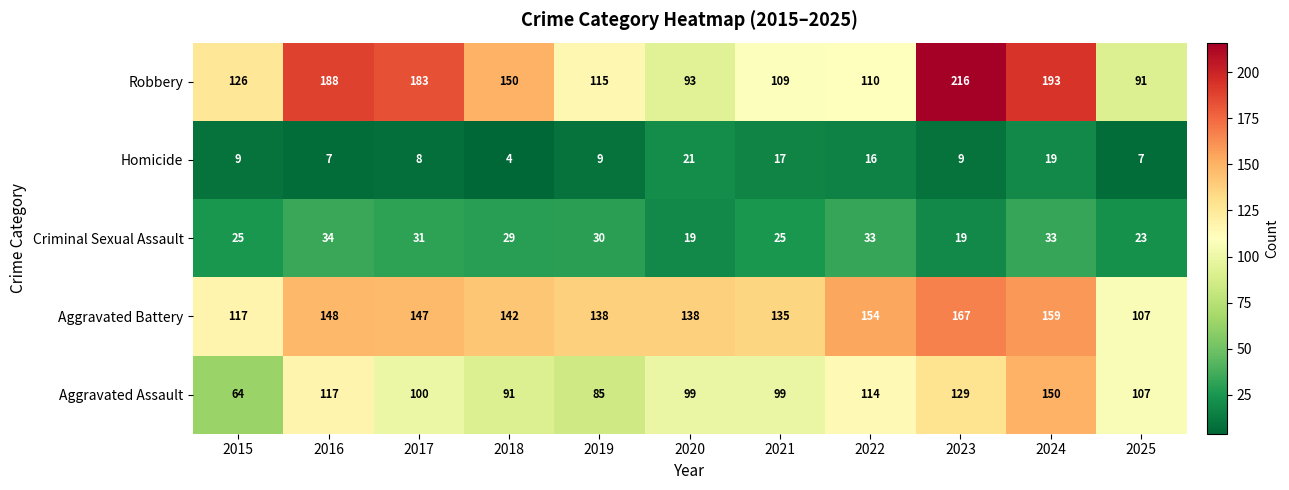

Is it true that Aggravated Battery equals 185 at 2020?

False